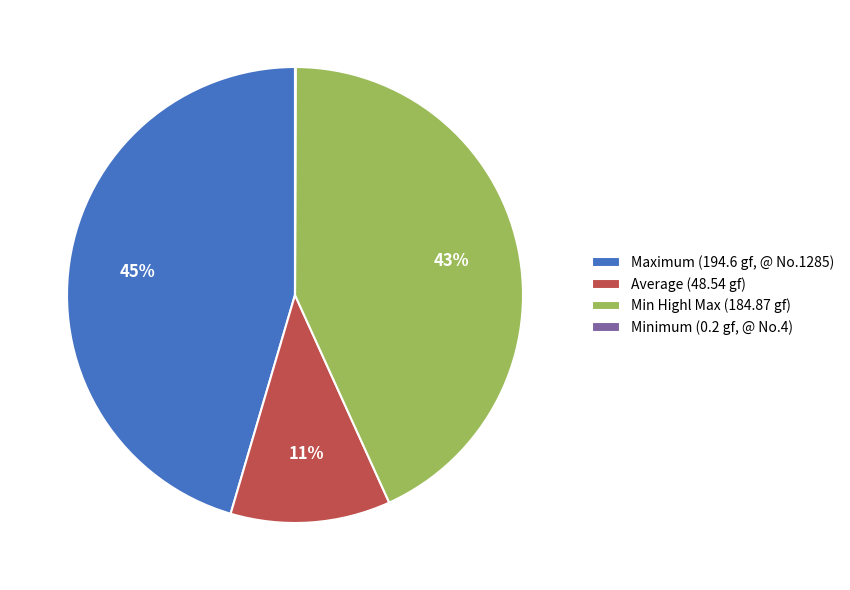

Which has a higher value, Min Highl Max (184.87 gf) or Maximum (194.6 gf, @ No.1285)?

Maximum (194.6 gf, @ No.1285)